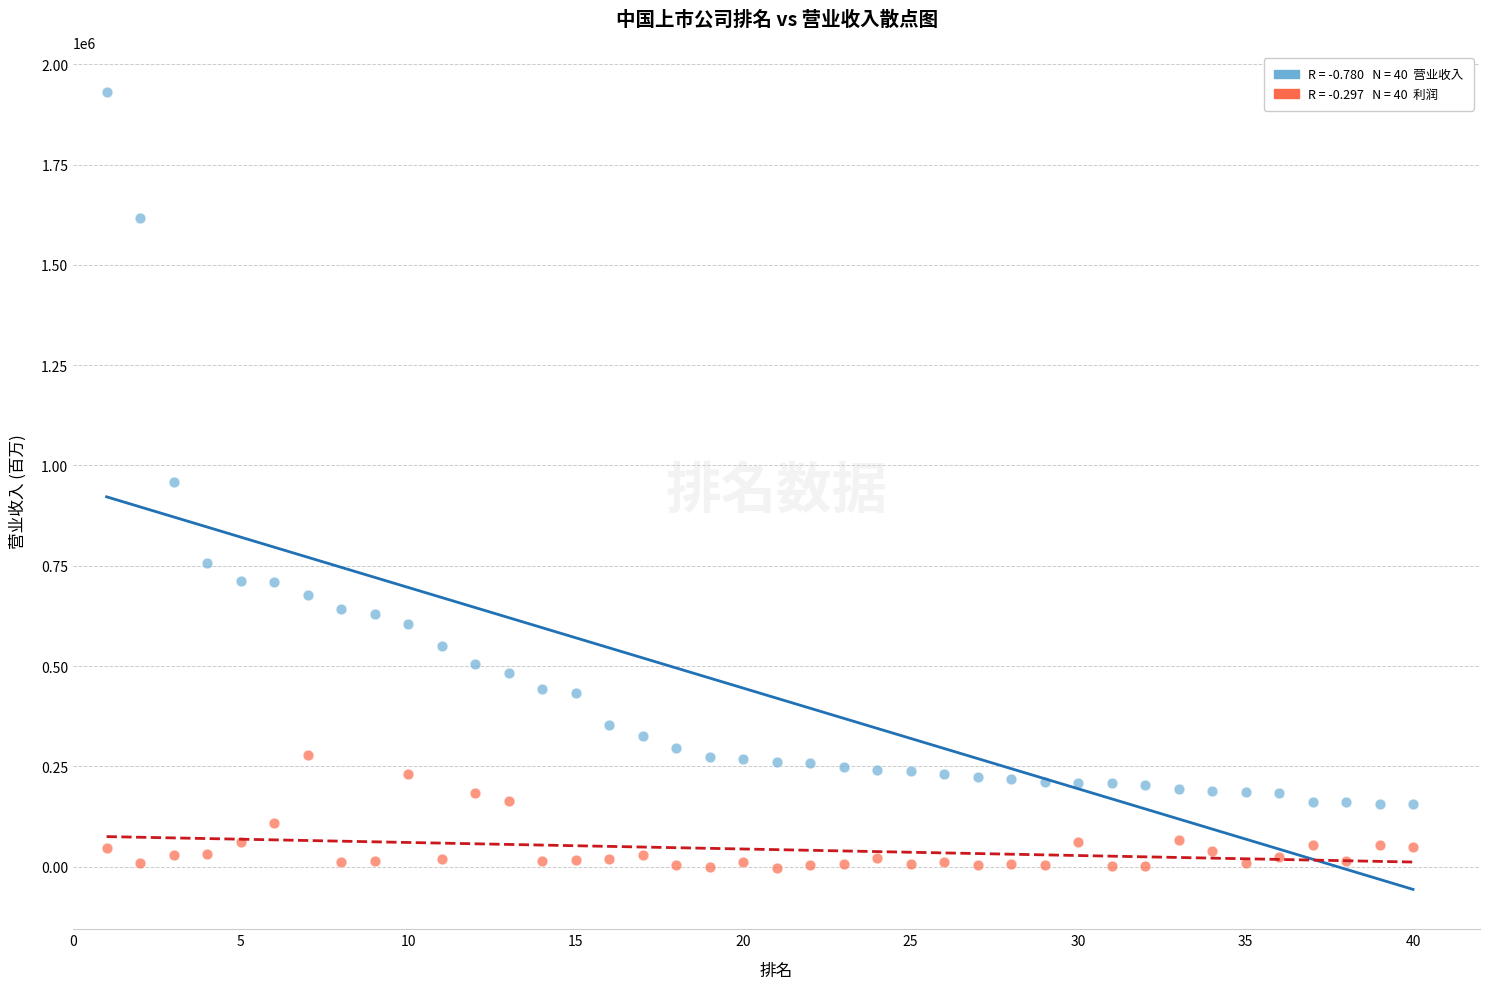

Across all data points, what is the range of X values (max minus min)?

39.0